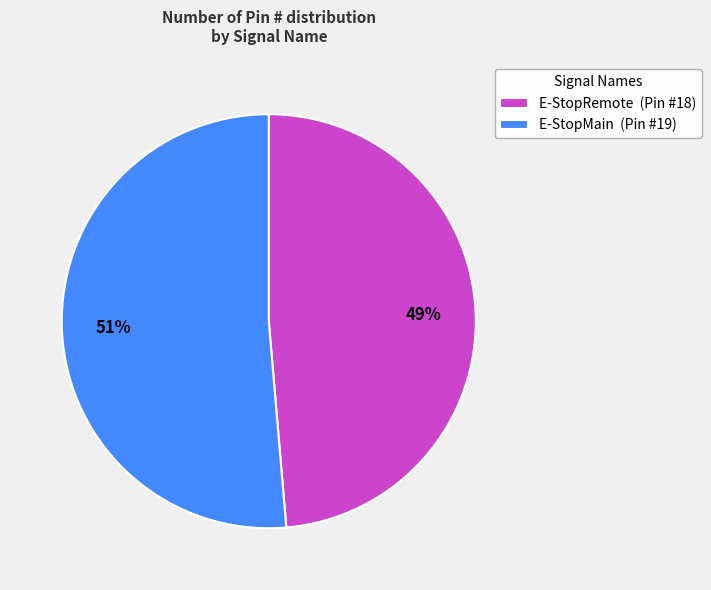

True or false: E-StopMain accounts for 51% of the total.

True